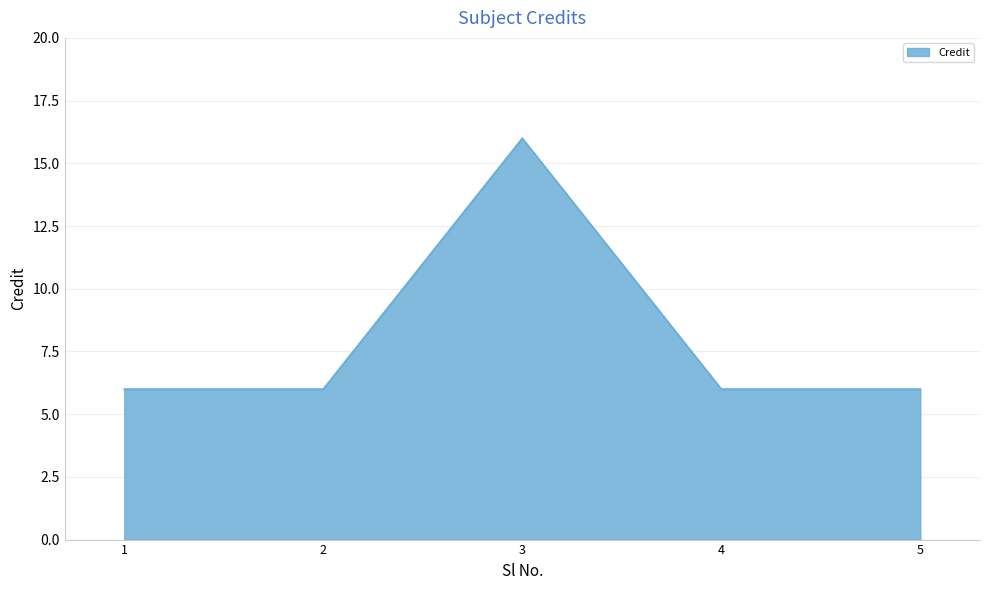

What is the smallest value displayed?

6